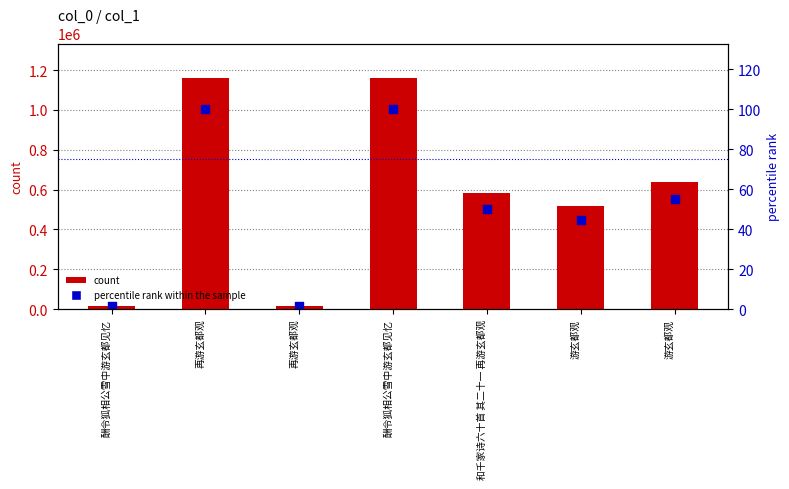

What is the total value across all series at 再游玄都观?

1159537.0